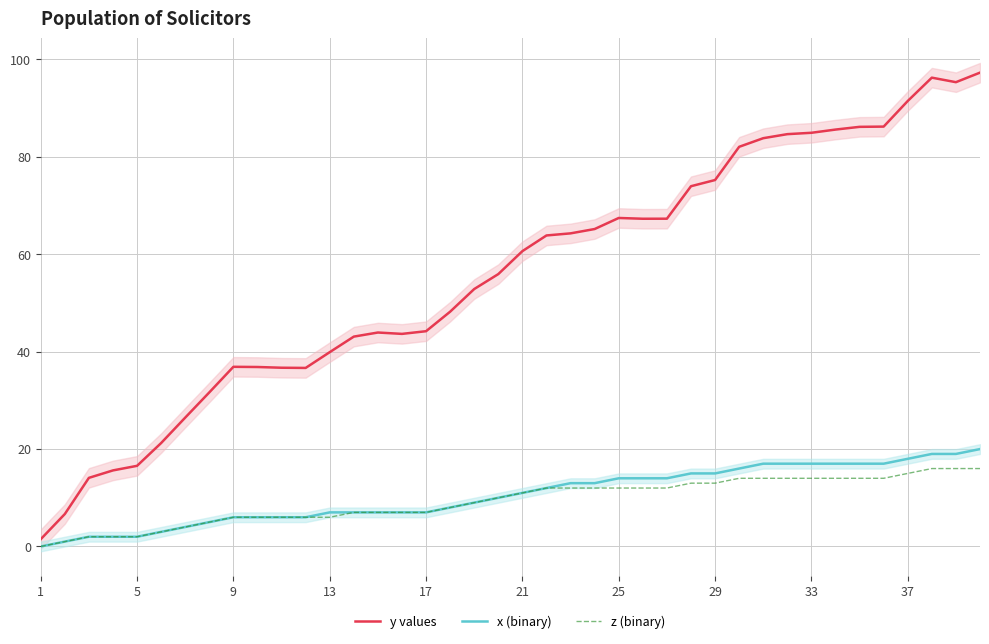

What is the sum of the z (binary) values at 29 and 21?

24.0